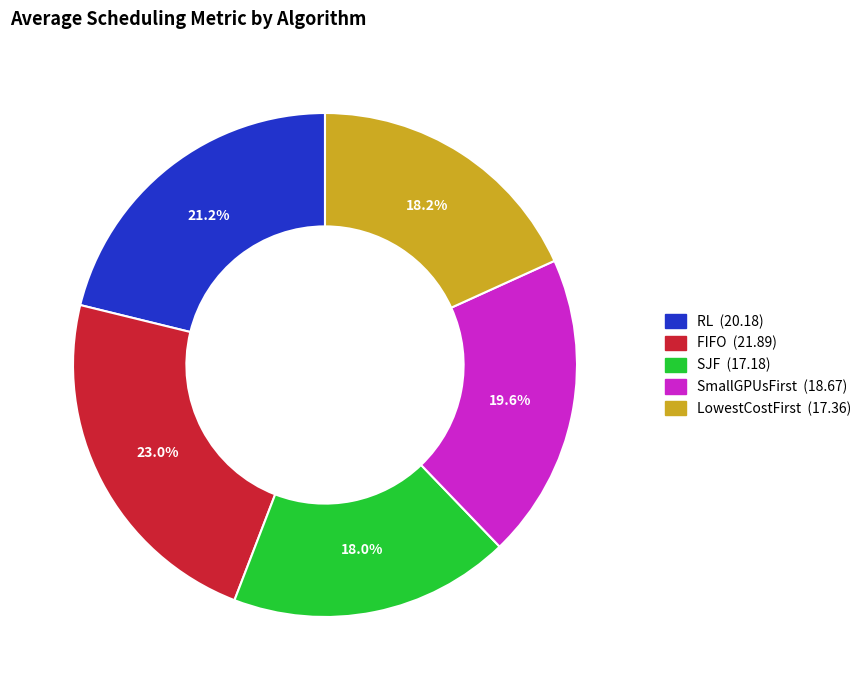

Which category has the biggest portion of the pie?

FIFO